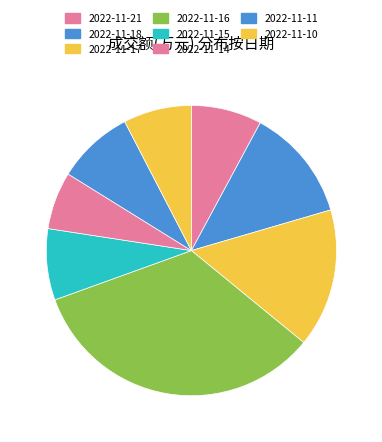

The 2022-11-15 slice represents 8% of the pie. True or false?

True